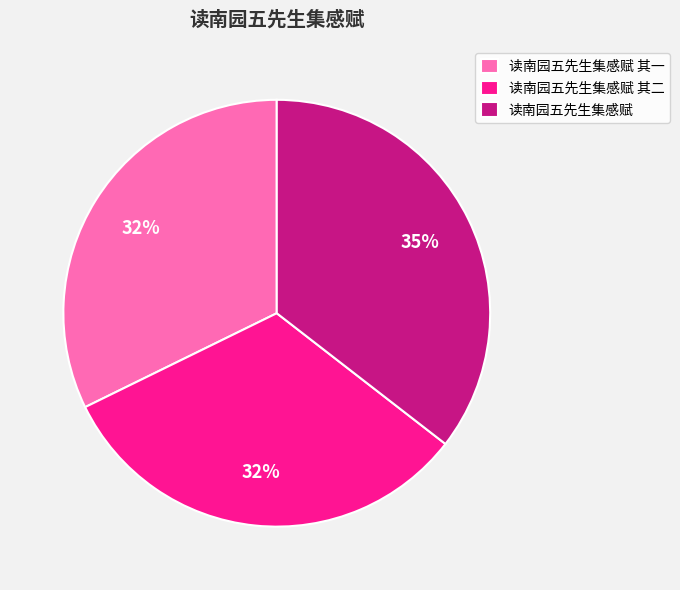

Which slice is the largest?

读南园五先生集感赋